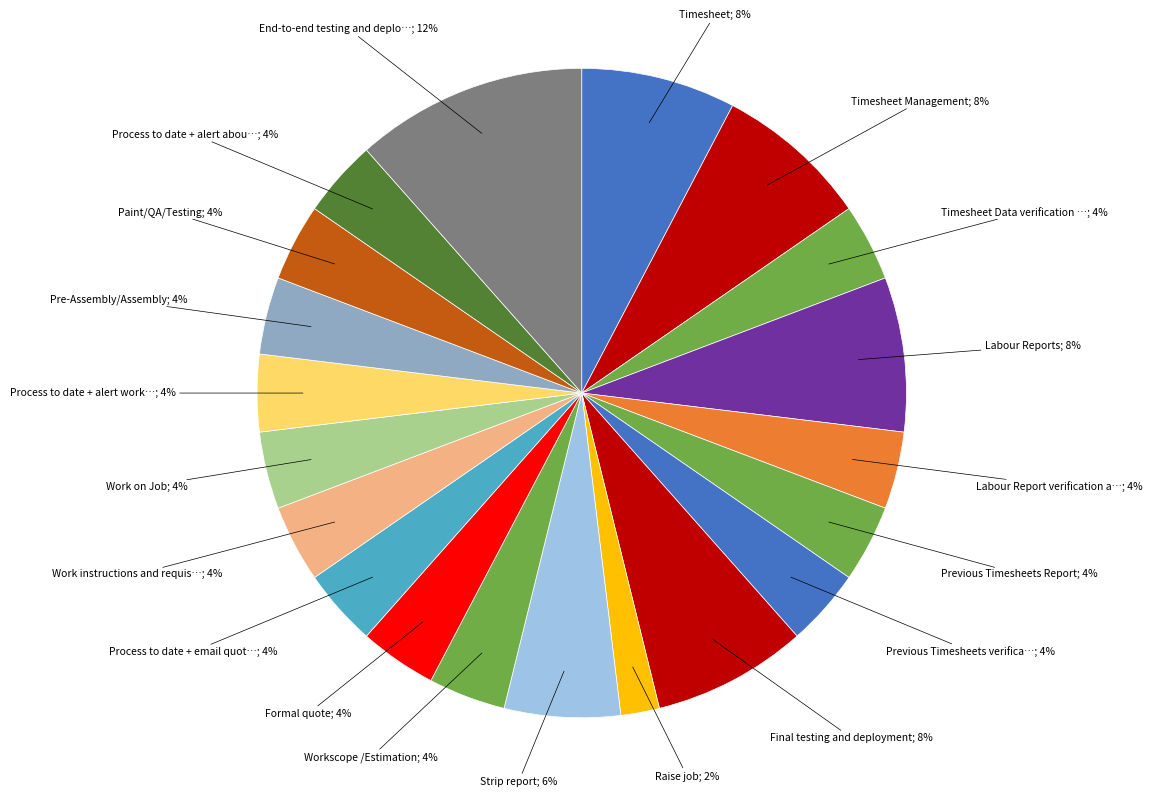

How many slices are in this pie chart?

20